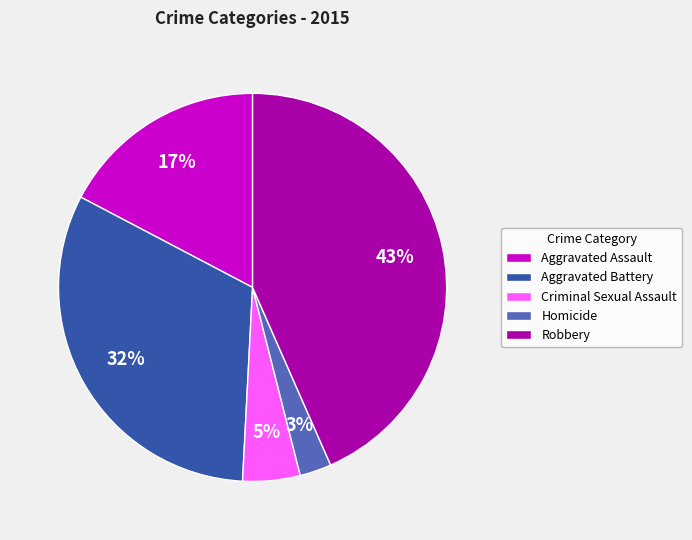

Is there a majority slice in this chart?

No